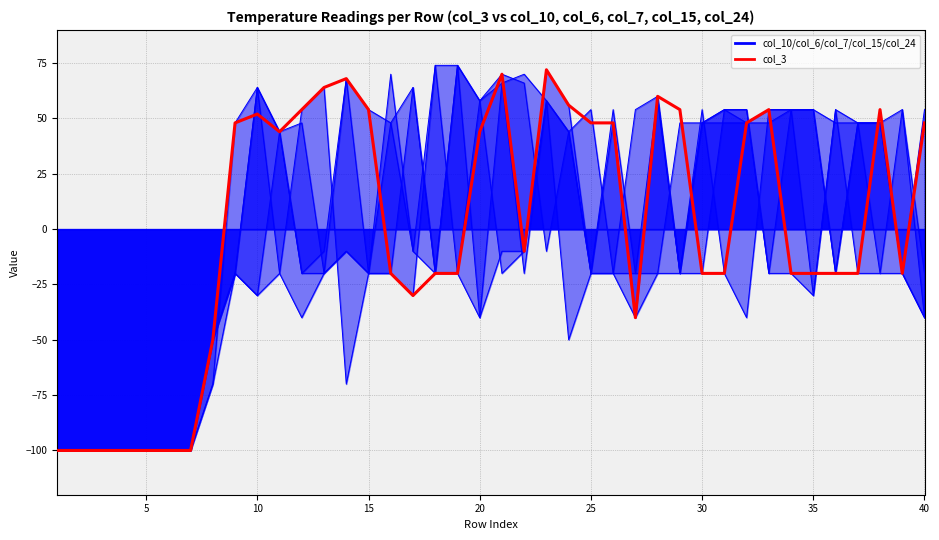

True or false: the data has more than 0 interior local peaks.

True